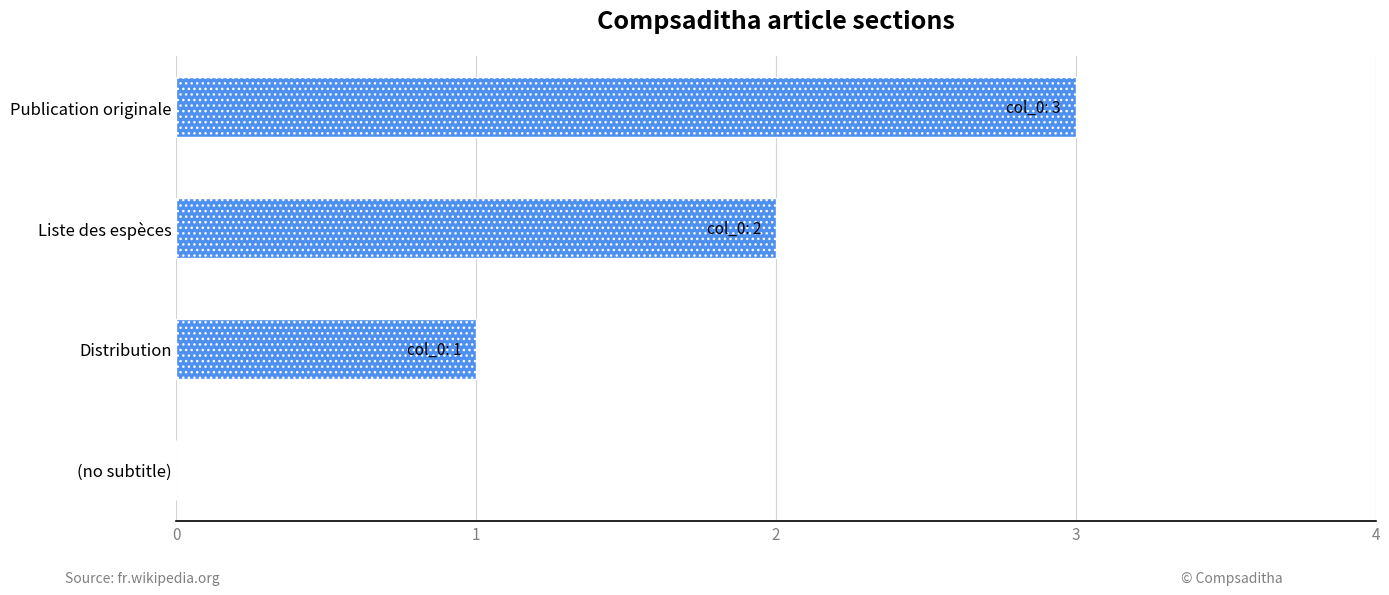

Which category has the highest value across all series?

Publication originale